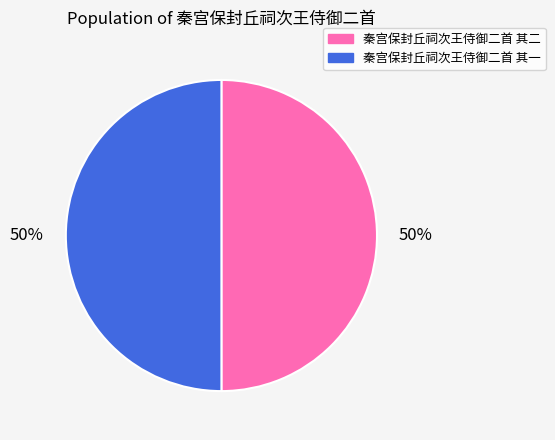

Do 秦宫保封丘祠次王侍御二首 其二 and 秦宫保封丘祠次王侍御二首 其一 together represent more than half of the pie?

Yes